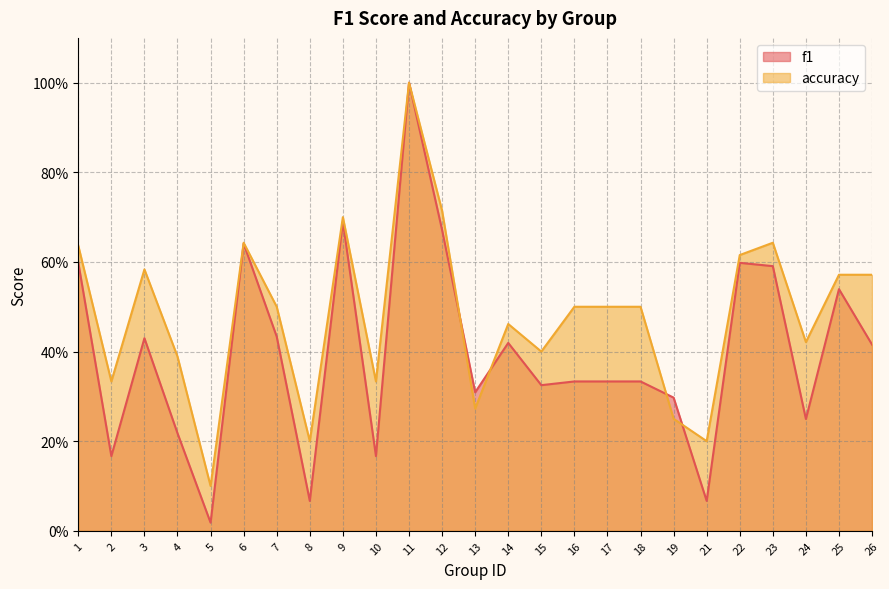

True or false: accuracy has more than 2 interior local peaks.

True